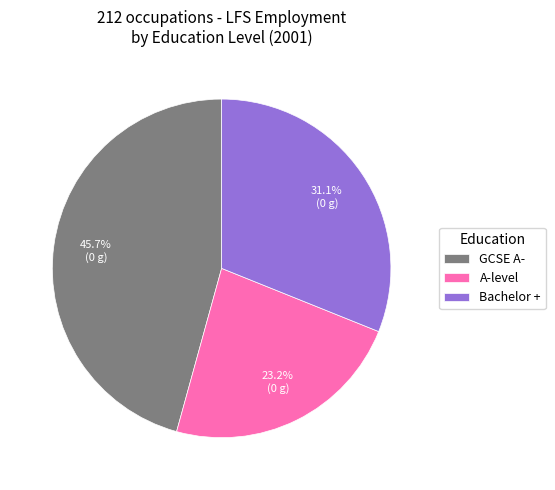

Which has a higher value, A-level or Bachelor +?

Bachelor +